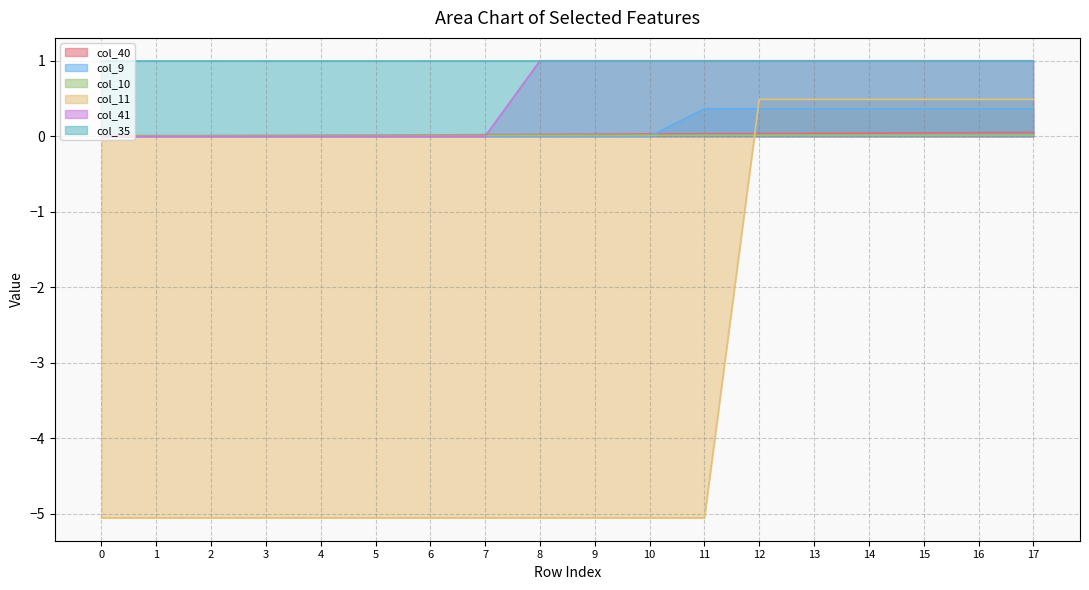

True or false: col_41 and col_11 cross at least once.

False